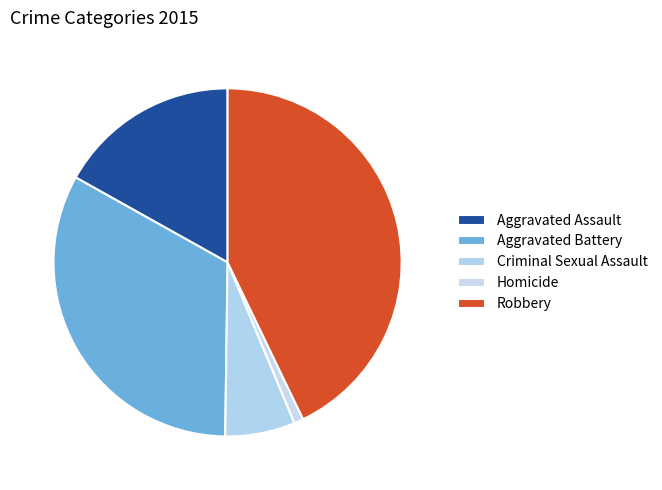

To the nearest percent, what is the difference between the largest and smallest slice percentages?

42%